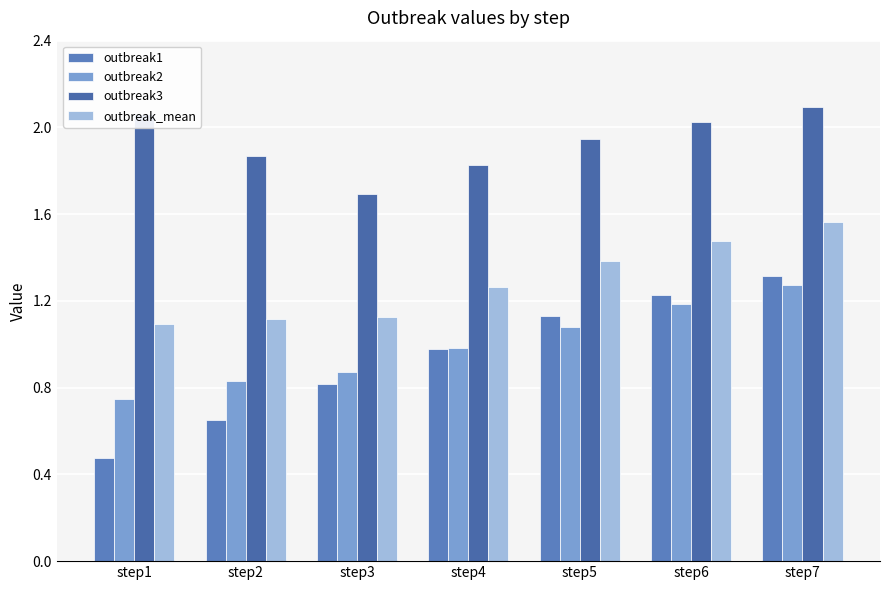

How many data points does each series have?

7